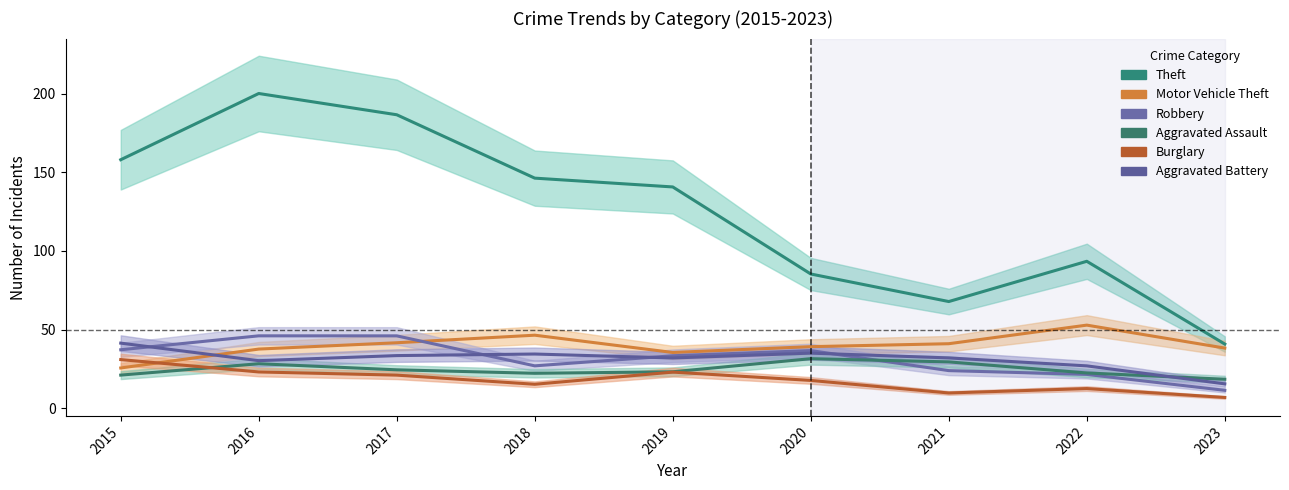

At which label does Motor Vehicle Theft first exceed 39?

2017